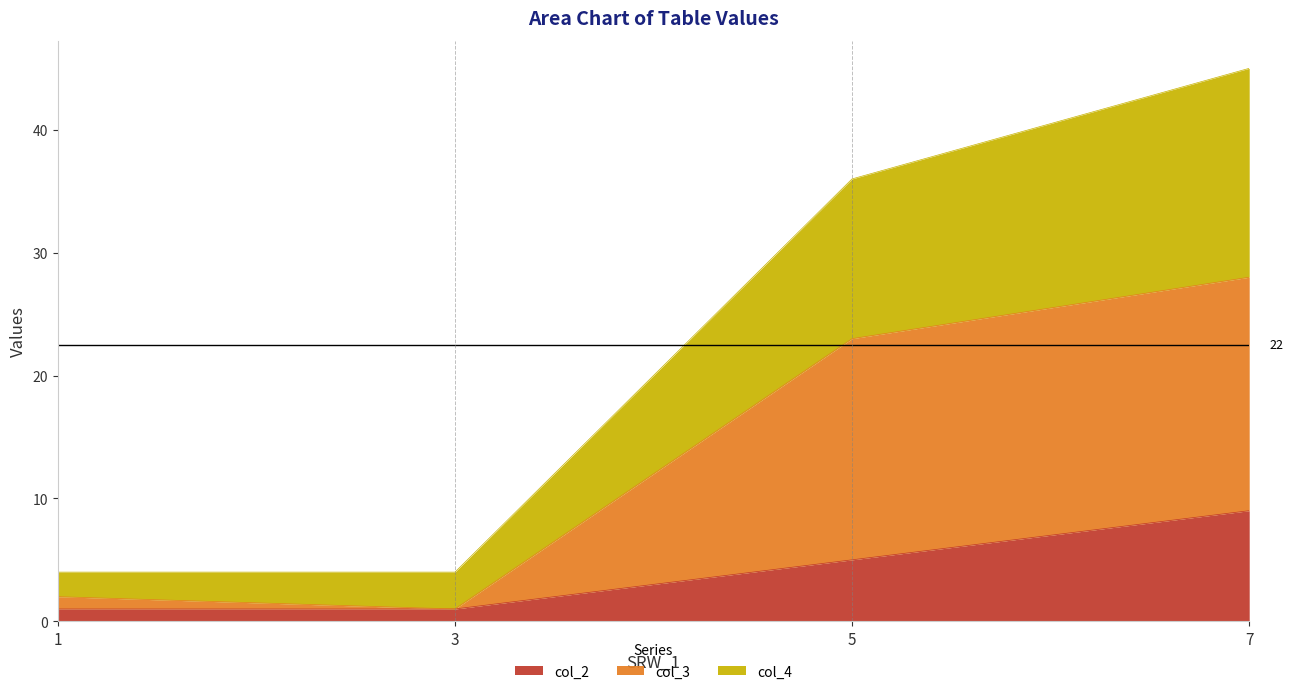

Is it true that col_2 equals 6 at 7?

False